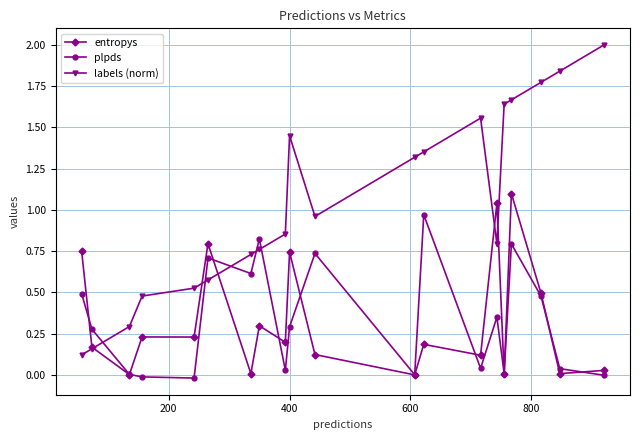

What is the sum of all labels (norm) values?

20.9